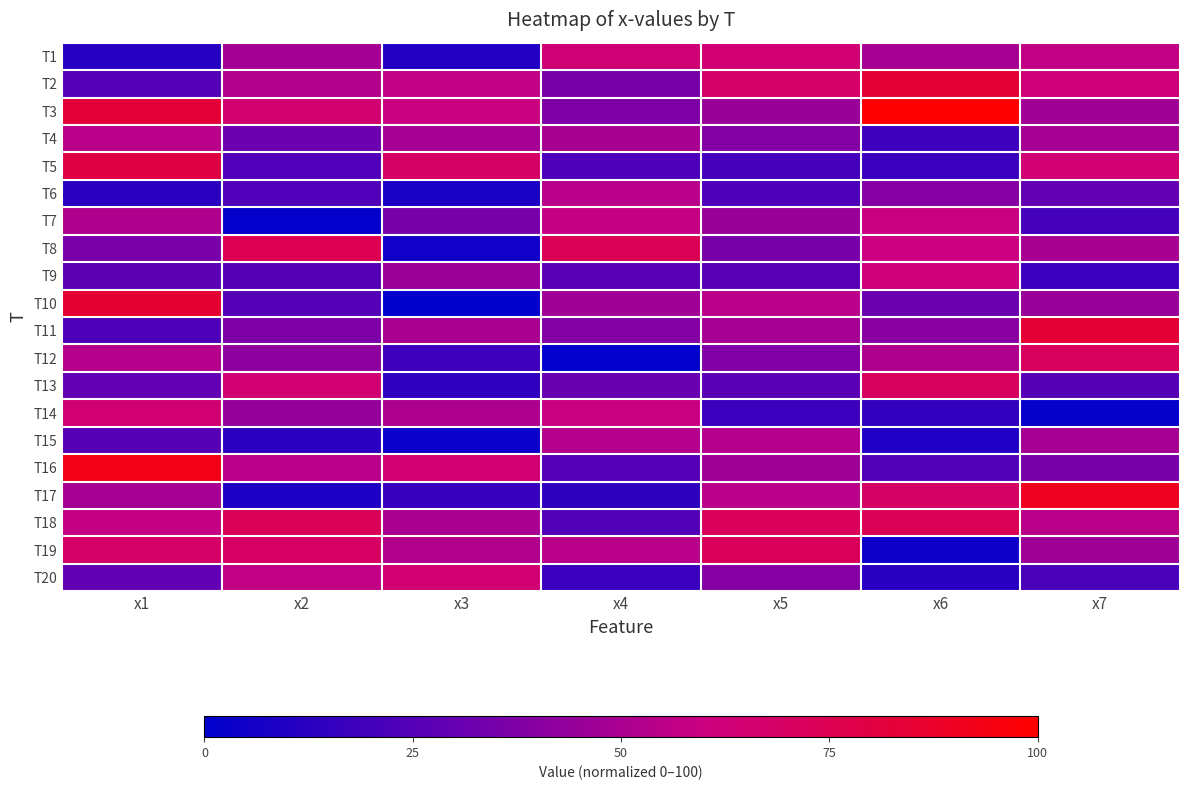

Reading left to right, extract all data points from this chart.

T1: x1=11.2	x2=48.3	x3=10.0	x4=63.5	x5=63.7	x6=48.7	x7=57.3
T2: x1=25.0	x2=52.2	x3=56.6	x4=35.3	x5=67.8	x6=84.2	x7=62.7
T3: x1=82.8	x2=65.2	x3=59.3	x4=36.8	x5=45.3	x6=100.0	x7=47.4
T4: x1=54.6	x2=31.8	x3=49.0	x4=49.4	x5=38.3	x6=18.3	x7=48.8
T5: x1=79.2	x2=23.7	x3=68.8	x4=22.5	x5=20.2	x6=17.1	x7=64.1
T6: x1=12.6	x2=23.5	x3=8.0	x4=54.1	x5=22.3	x6=38.9	x7=29.3
T7: x1=51.8	x2=1.5	x3=35.4	x4=58.4	x5=45.3	x6=59.2	x7=20.0
T8: x1=35.9	x2=75.4	x3=5.3	x4=74.0	x5=35.5	x6=59.7	x7=49.2
T9: x1=27.0	x2=25.7	x3=45.7	x4=26.3	x5=25.9	x6=61.6	x7=17.5
T10: x1=84.7	x2=24.8	x3=0.0	x4=47.0	x5=54.9	x6=31.4	x7=44.7
T11: x1=23.3	x2=37.0	x3=50.1	x4=38.3	x5=49.0	x6=39.9	x7=84.2
T12: x1=53.0	x2=41.7	x3=18.7	x4=0.8	x5=37.6	x6=51.9	x7=71.4
T13: x1=29.6	x2=64.2	x3=13.9	x4=31.1	x5=26.9	x6=71.0	x7=25.4
T14: x1=63.9	x2=43.8	x3=51.3	x4=59.1	x5=17.6	x6=15.2	x7=1.7
T15: x1=25.4	x2=12.9	x3=3.1	x4=52.8	x5=52.8	x6=9.7	x7=48.5
T16: x1=93.0	x2=54.1	x3=63.8	x4=24.6	x5=46.9	x6=24.5	x7=35.2
T17: x1=49.0	x2=9.3	x3=16.0	x4=13.5	x5=55.0	x6=68.9	x7=89.9
T18: x1=58.1	x2=73.4	x3=49.7	x4=24.2	x5=72.6	x6=74.6	x7=54.4
T19: x1=68.5	x2=69.3	x3=52.2	x4=54.2	x5=72.4	x6=4.6	x7=46.7
T20: x1=29.2	x2=56.7	x3=64.8	x4=17.0	x5=39.0	x6=11.8	x7=21.8